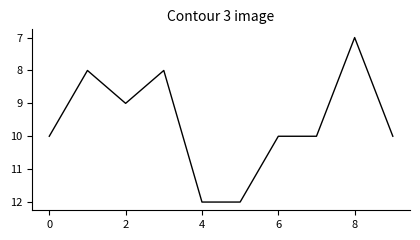

What is the minimum value shown in the chart?

7